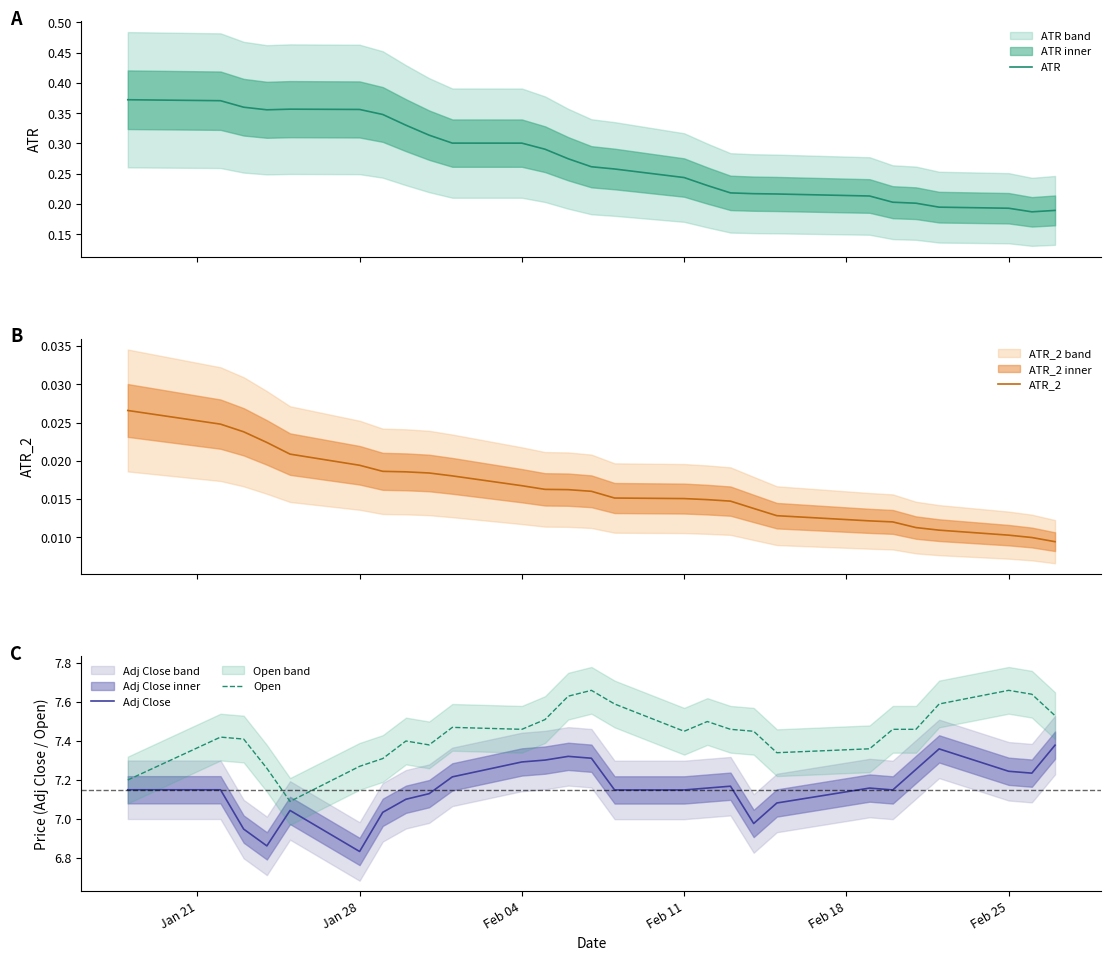

True or false: Open has a value of 12.2 at Jan 28.

False